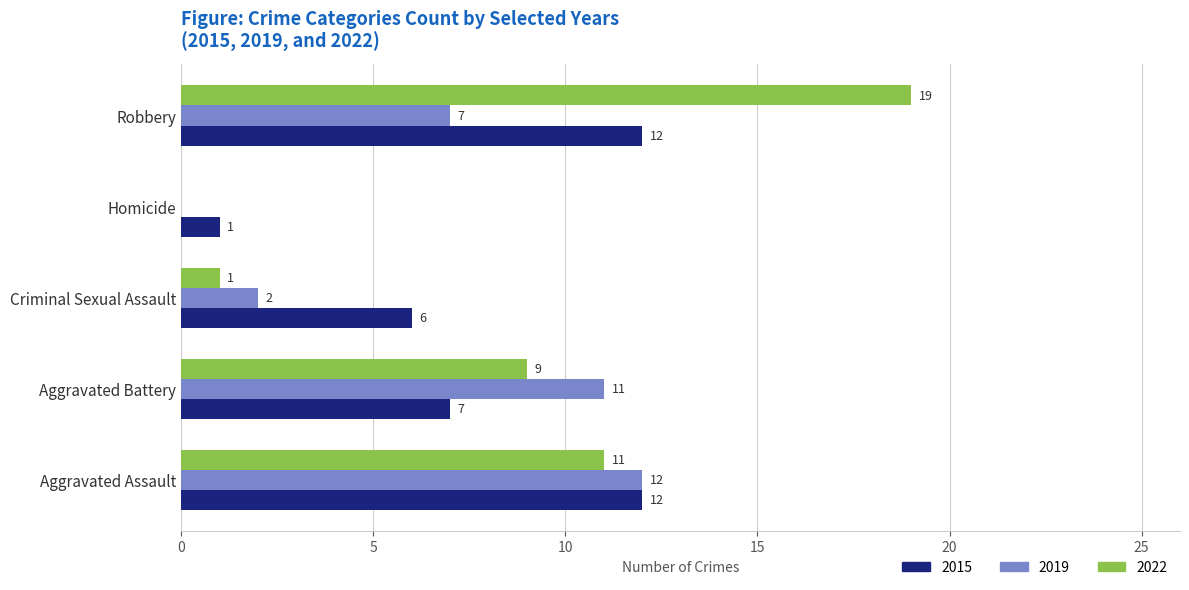

At which category is the sum across all series the highest?

Robbery